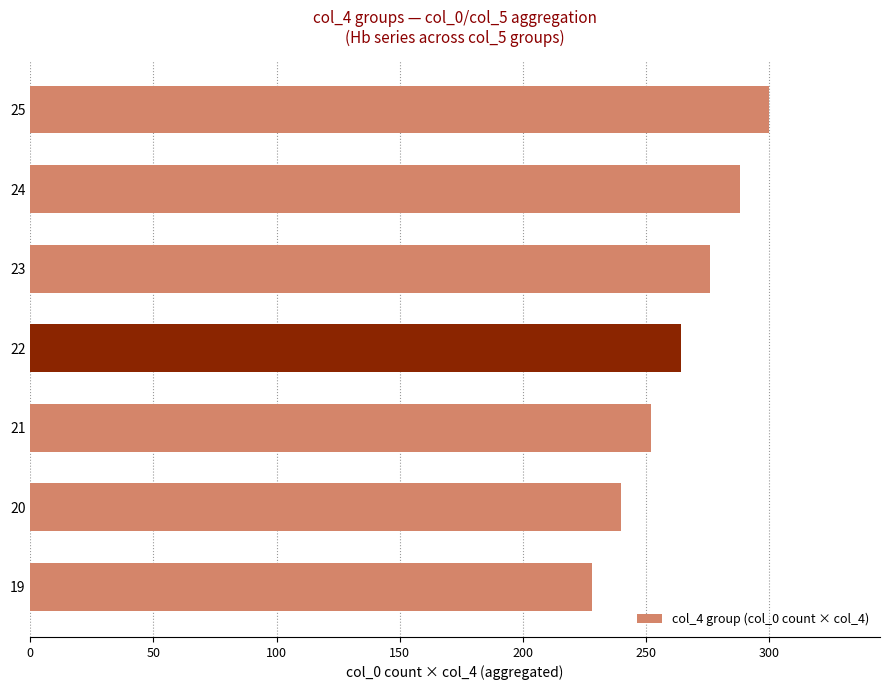

List the labels in order of value, smallest first.

19, 20, 21, 22, 23, 24, 25